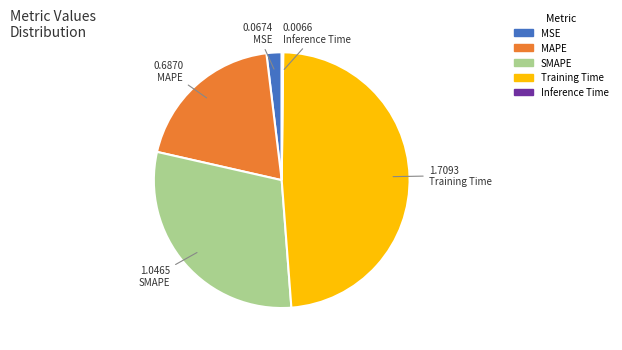

Is there a majority slice in this chart?

No